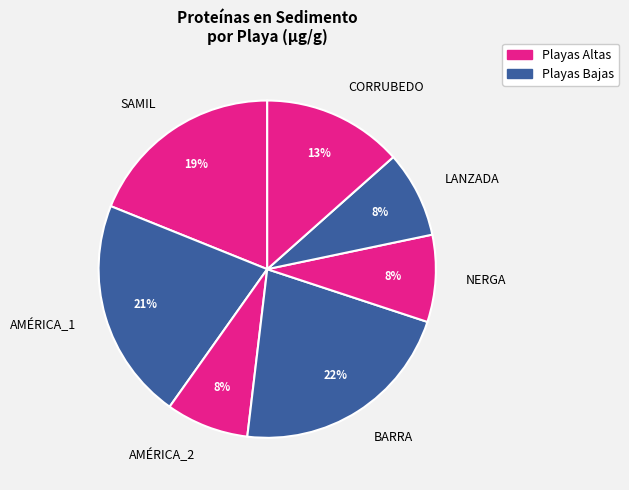

How many slices are in this pie chart?

7